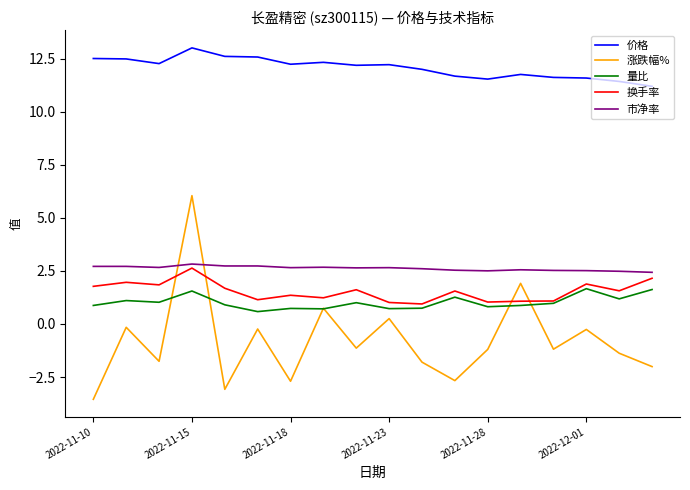

What is the greatest value displayed?

13.0